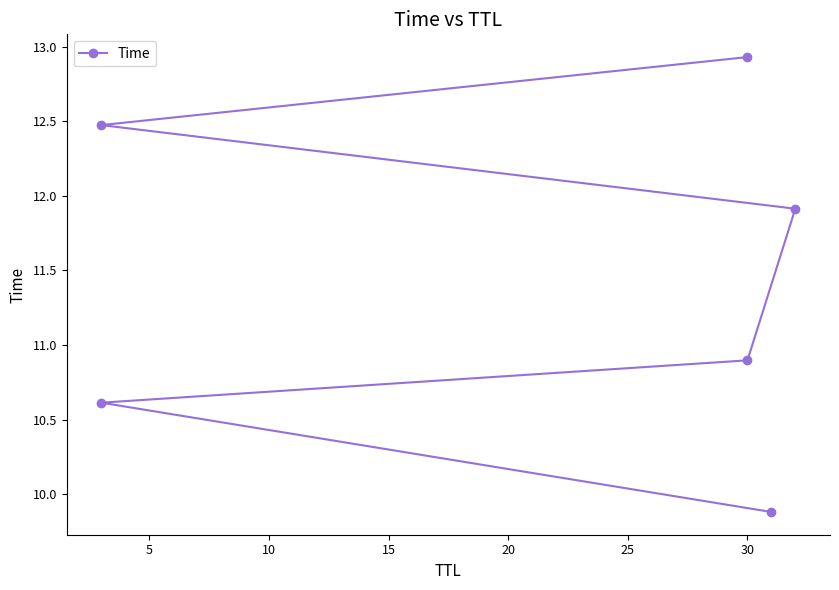

What is the change in value from 0 to 25?

+3.1